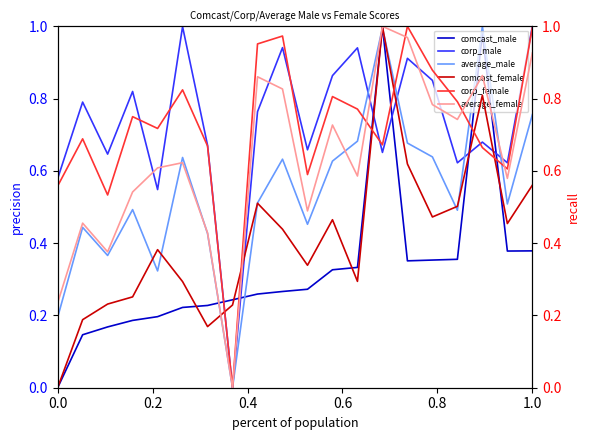

After their last crossing, which series has the higher values: corp_male or comcast_male?

corp_male